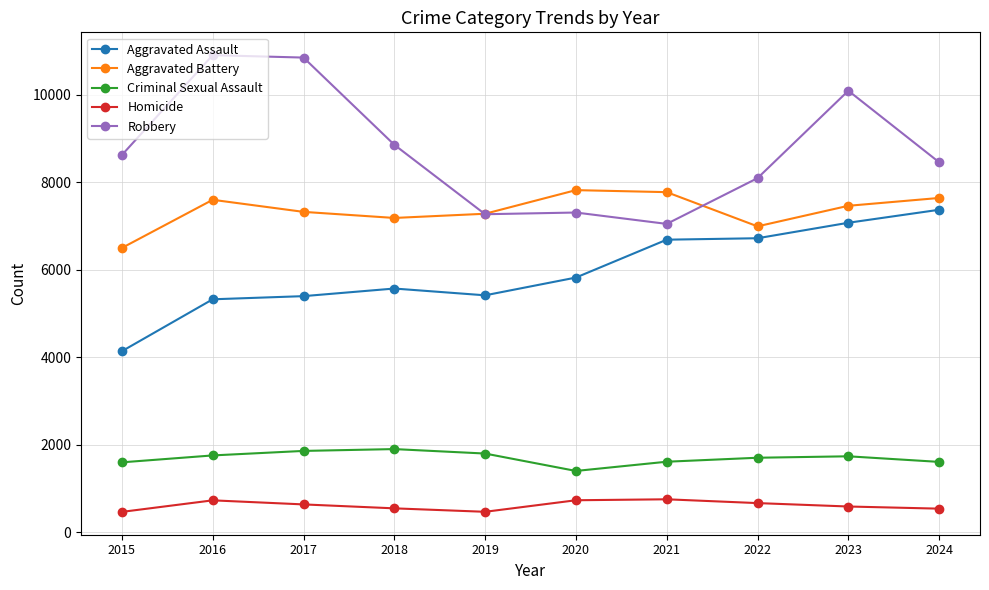

In Robbery, how many points are lower than both neighbors (excluding endpoints)?

2